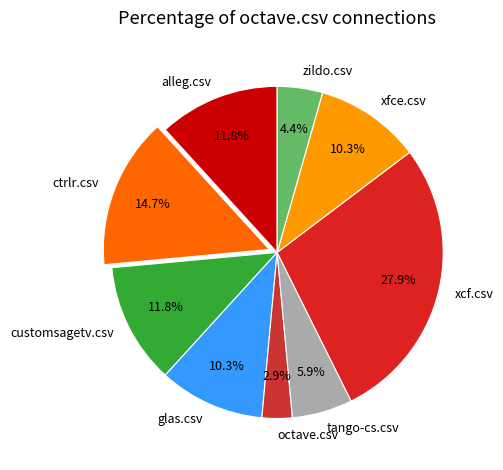

Does any single category account for the majority?

No